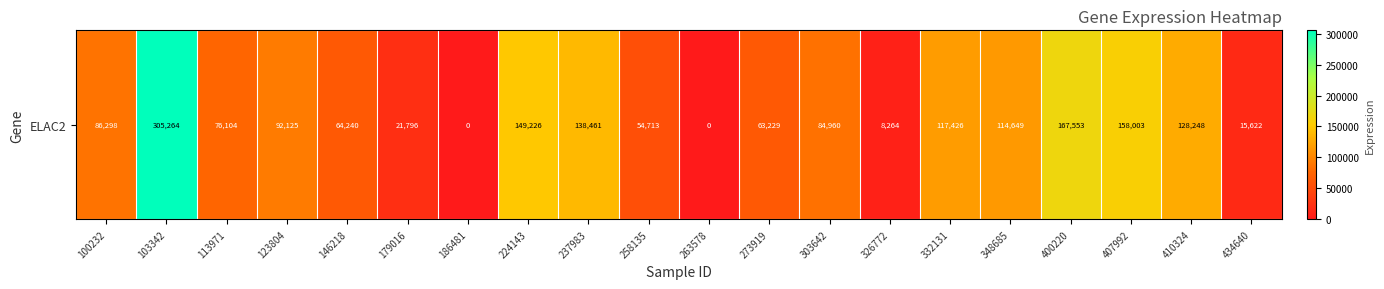

What is the sum of the values at 263578 and 179016?

21796